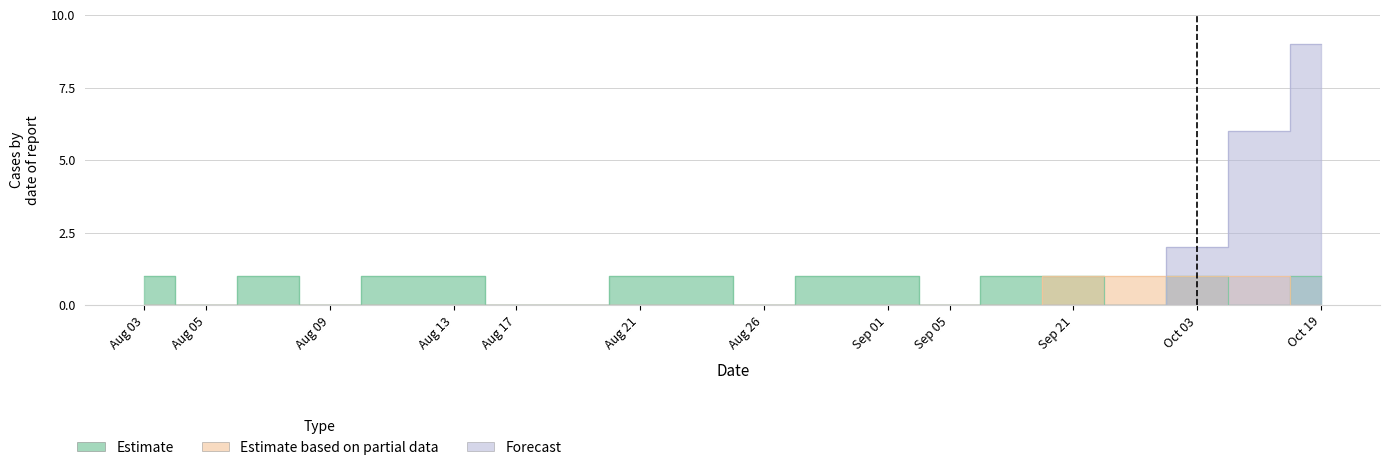

Which series has the largest total across all categories?

Forecast